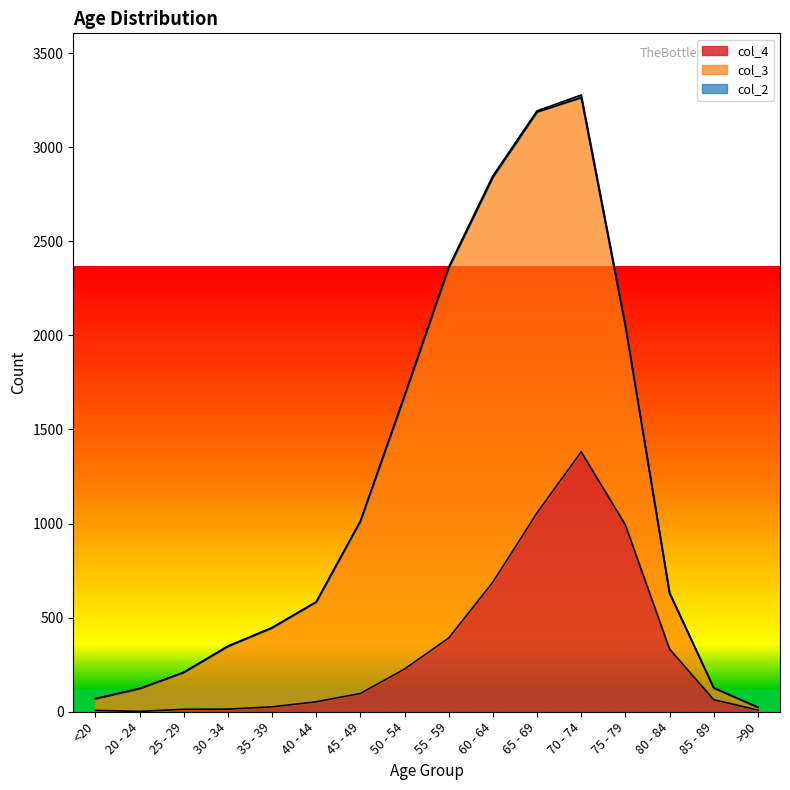

Between which two adjacent categories do col_4 and col_3 first intersect?

75 - 79 and 80 - 84